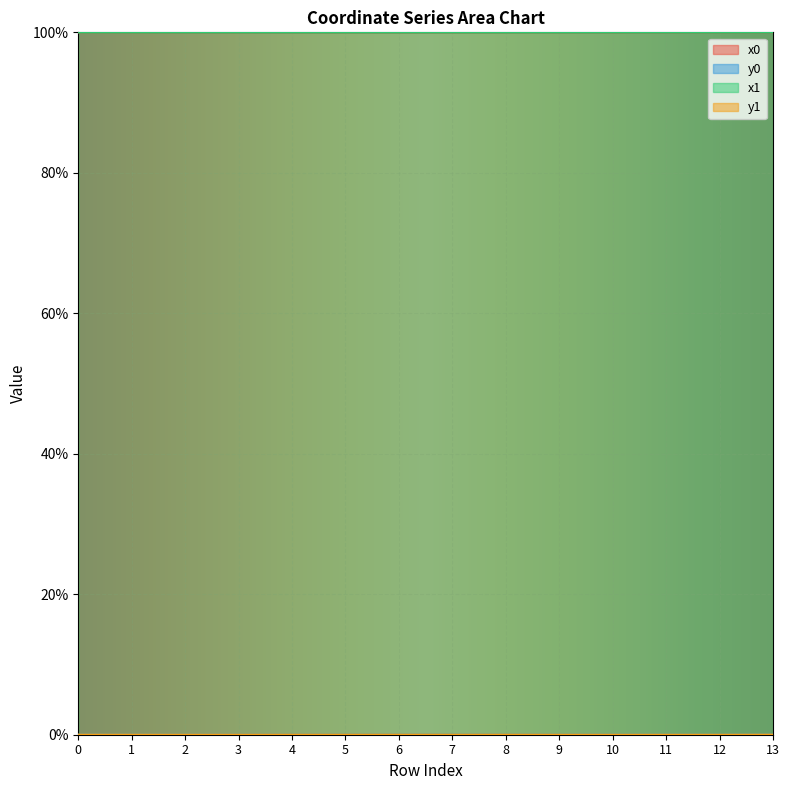

What is the spread (max minus min) of values at 1?

100.0